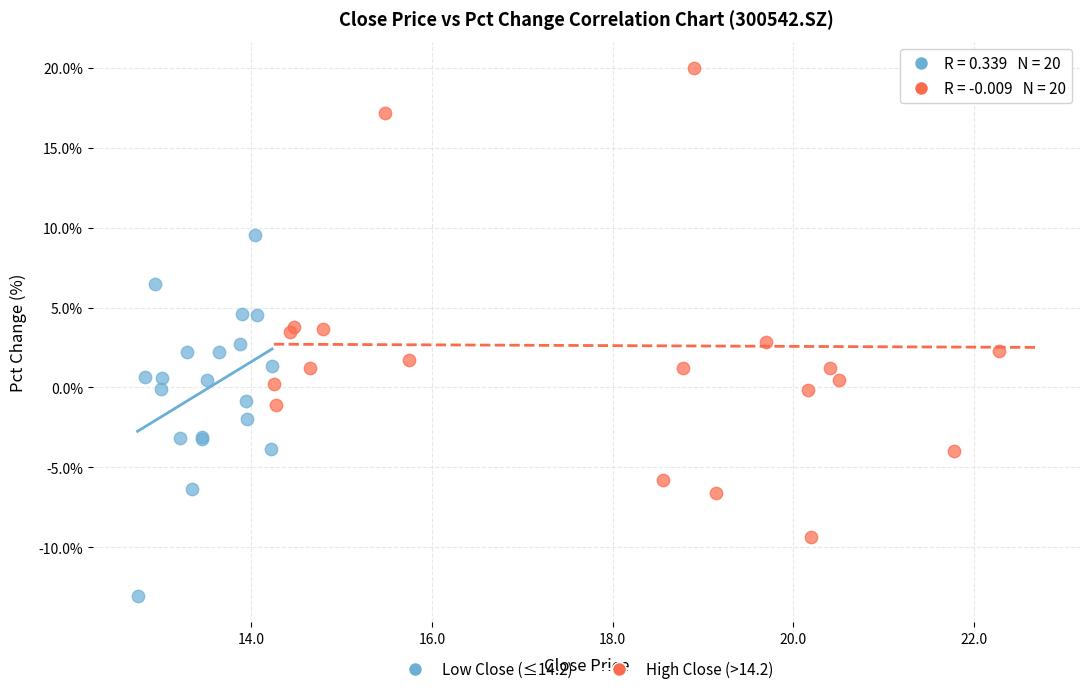

What are all the series names shown in the legend?

Low Close (≤14.2), High Close (>14.2)